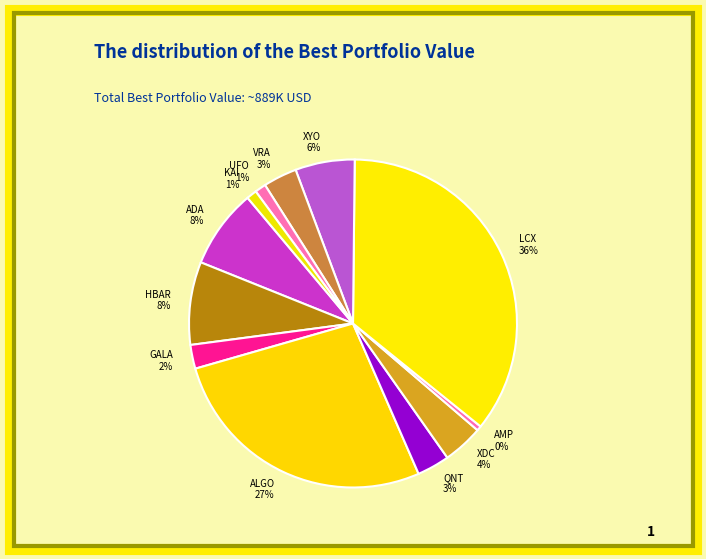

What is the smallest slice in the pie chart?

AMP